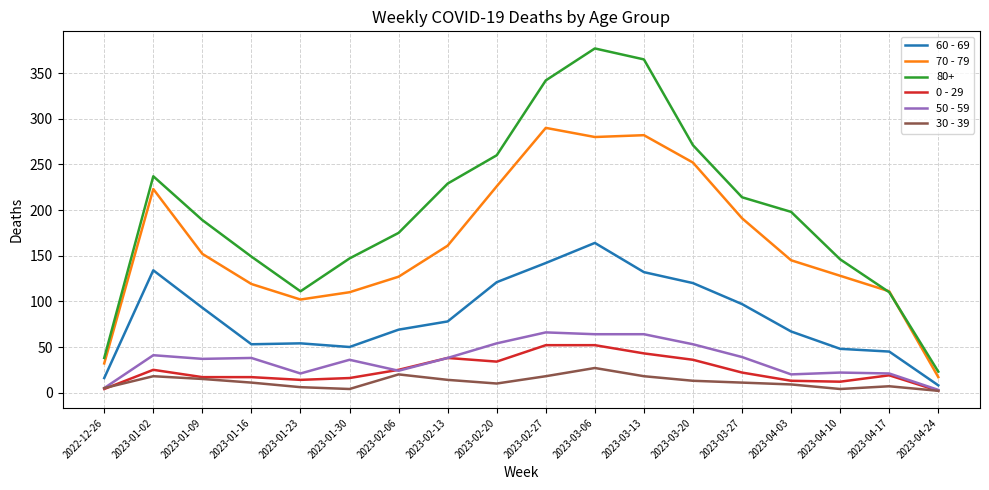

True or false: 70 - 79 and 50 - 59 cross at least once.

False